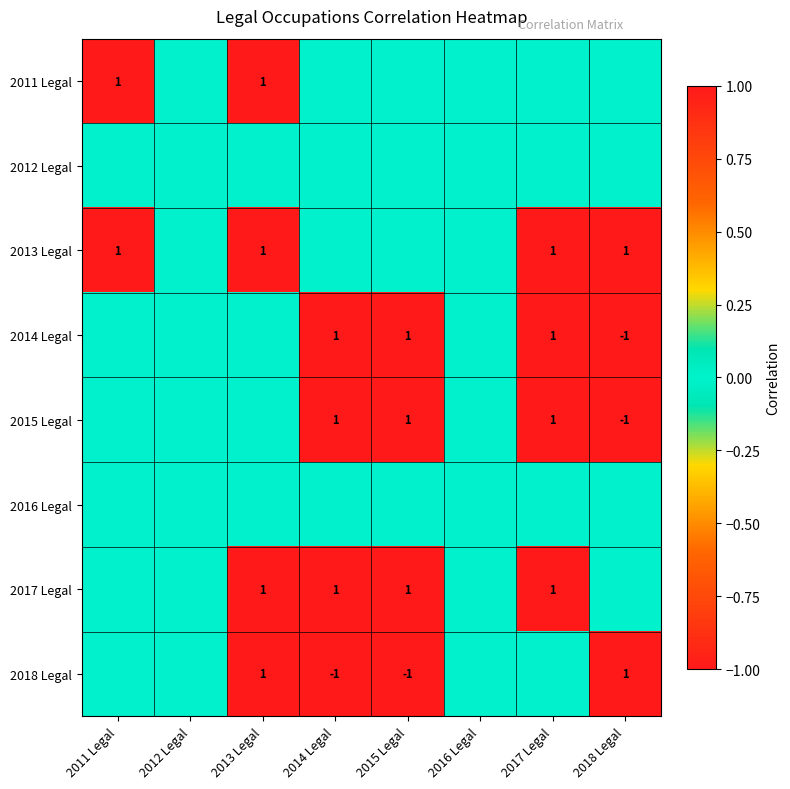

Which category has the highest value across all series?

2011 Legal